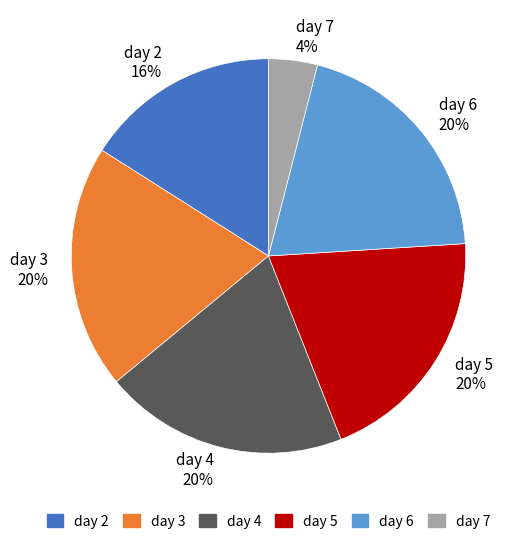

How many segments does this pie chart have?

6